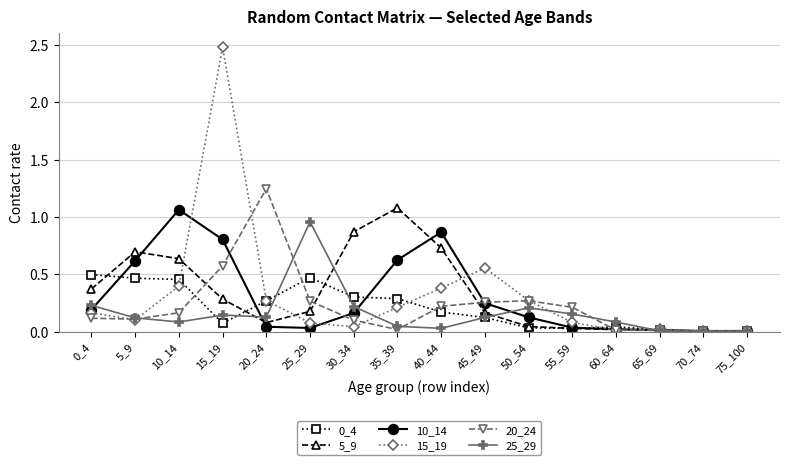

What is the total value across all series at 10_14?

2.8